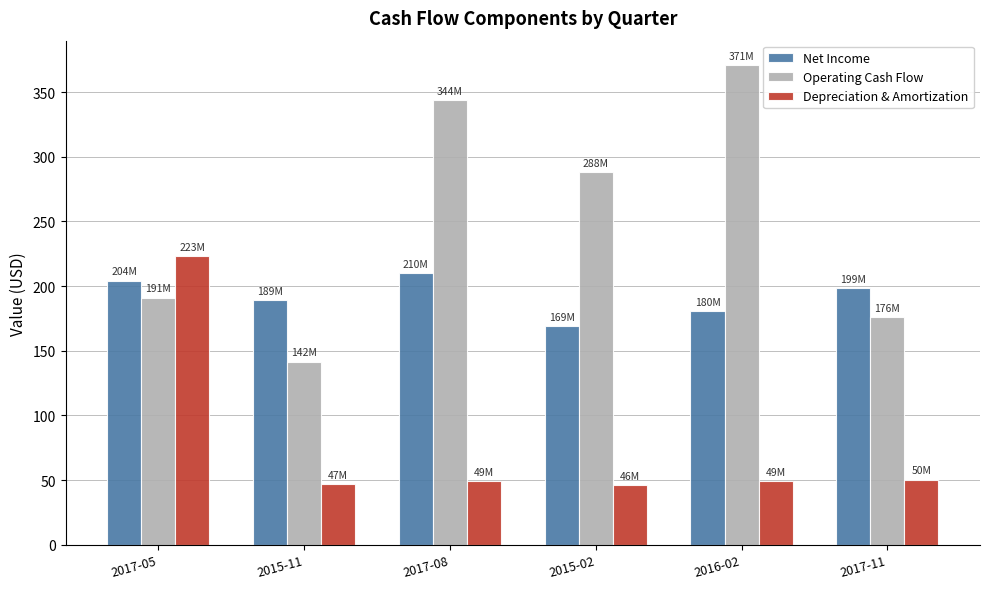

The value of Operating Cash Flow at 2016-02 is 371.3. True or false?

True